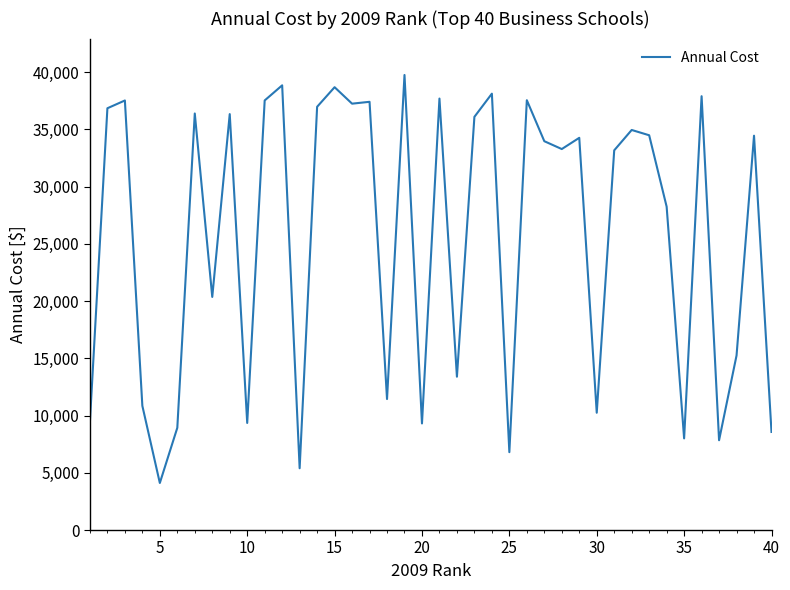

What is the difference between the maximum and minimum values?

35644